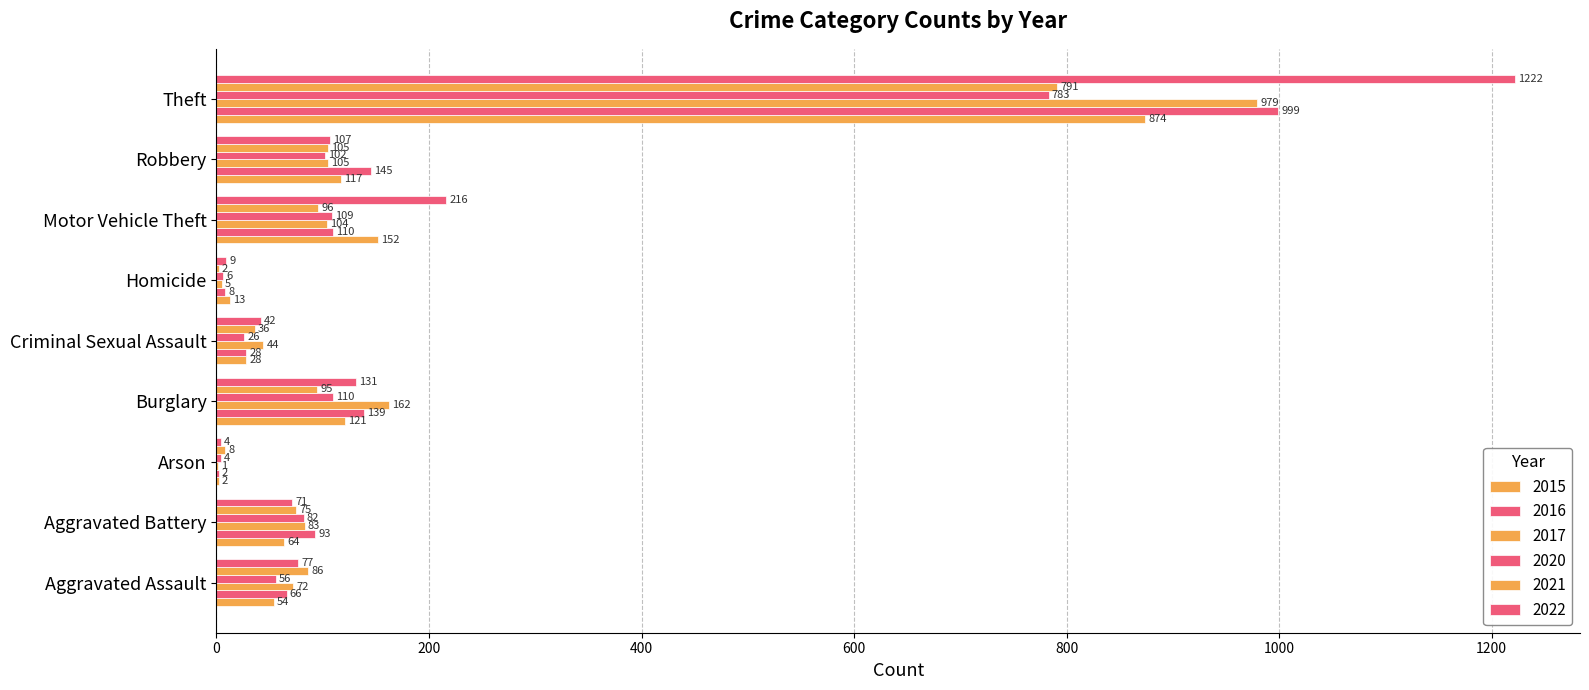

What value does the 2015 series have at Criminal Sexual Assault?

28